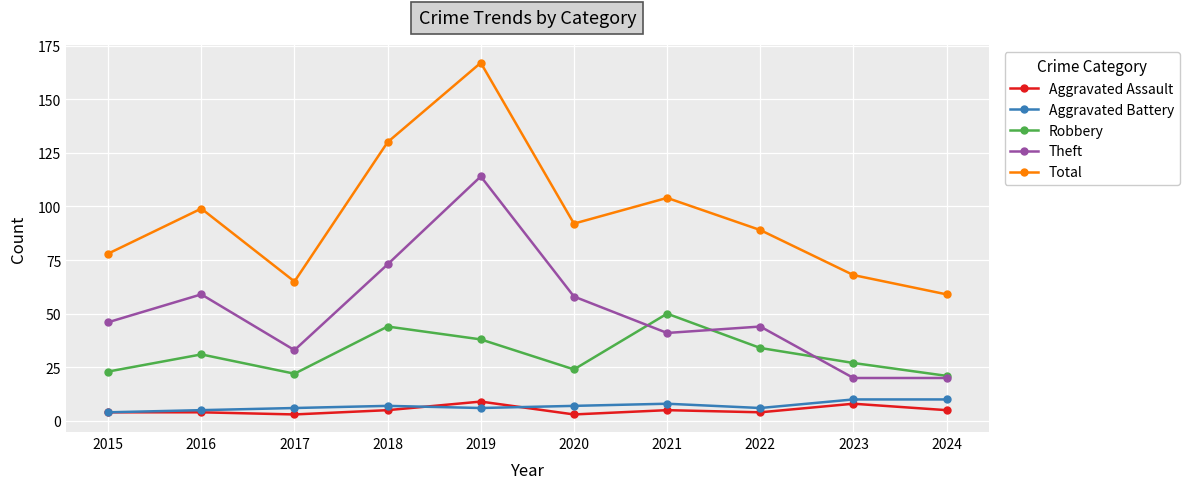

At 2018, list the series in order from smallest to largest.

Aggravated Assault, Aggravated Battery, Robbery, Theft, Total